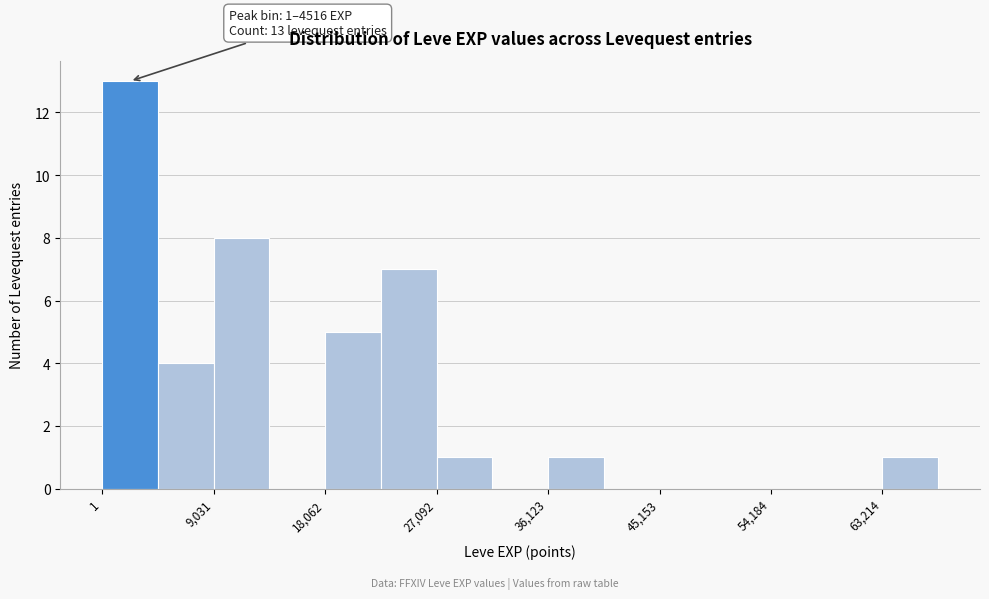

Which range on the x-axis has the tallest bar?

0 to 5000